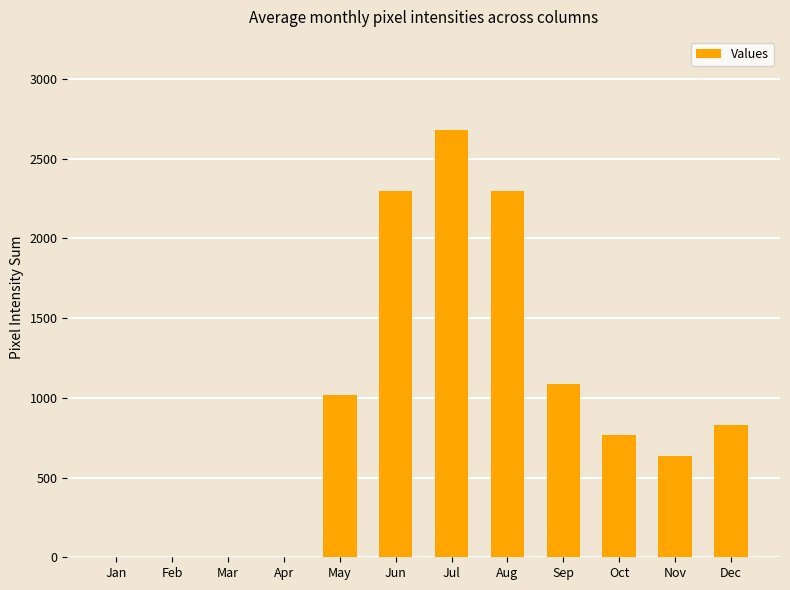

The value at Nov is 638. True or false?

True